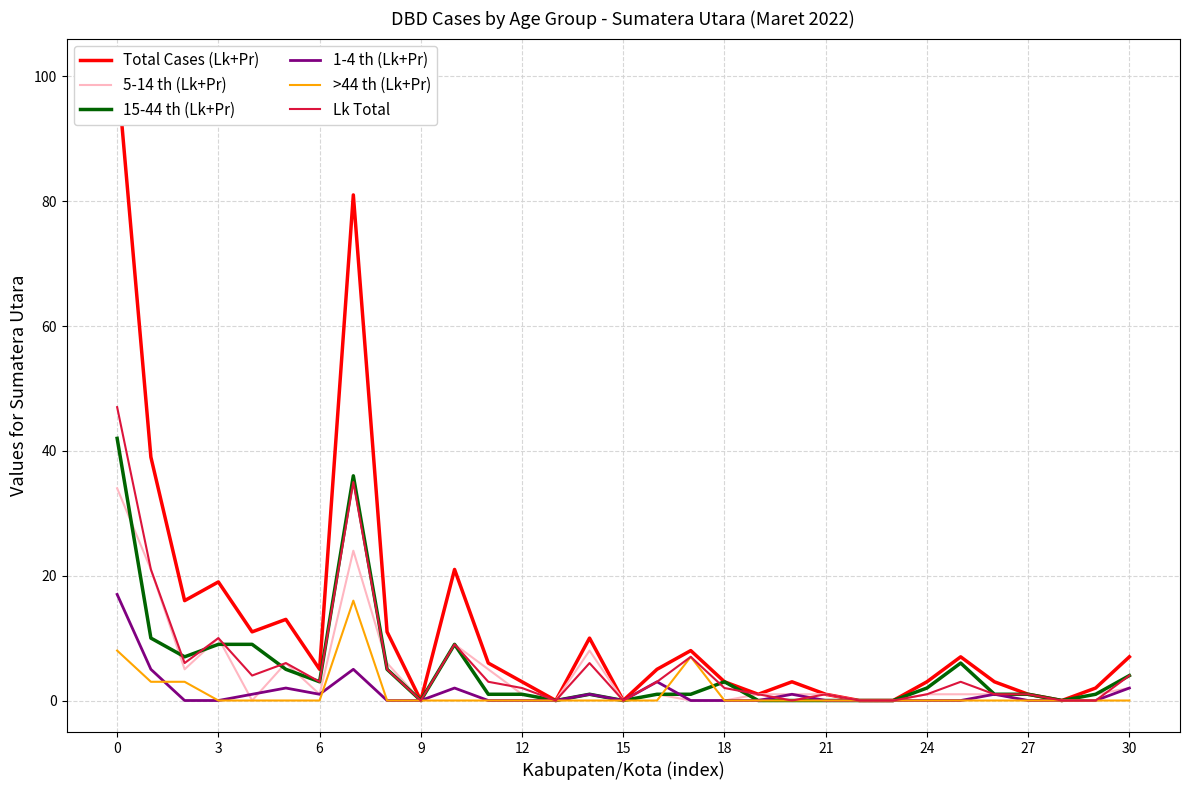

How many values in Total Cases (Lk+Pr) are above zero?

25